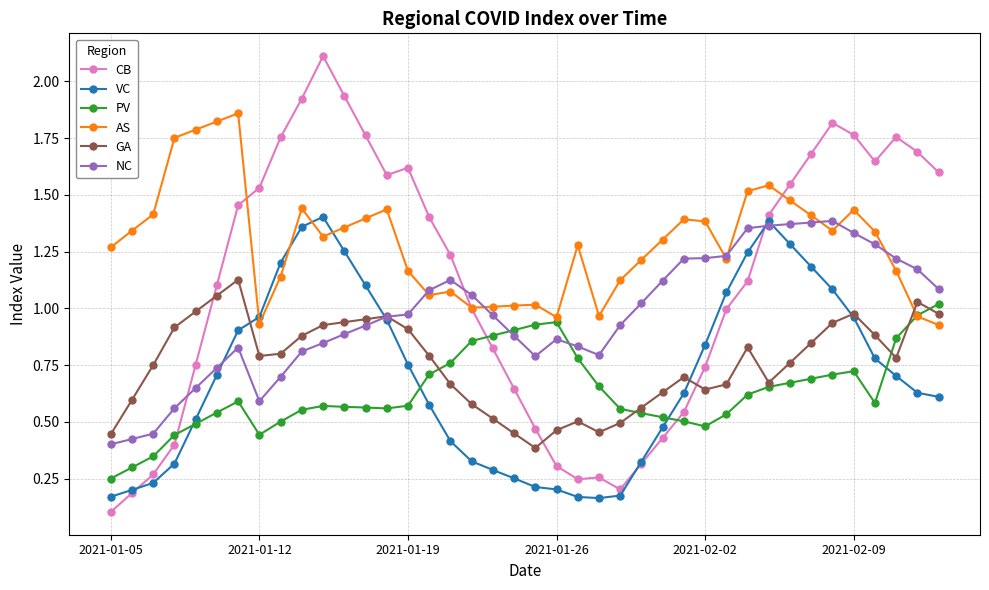

Which series has the widest spread of values?

CB